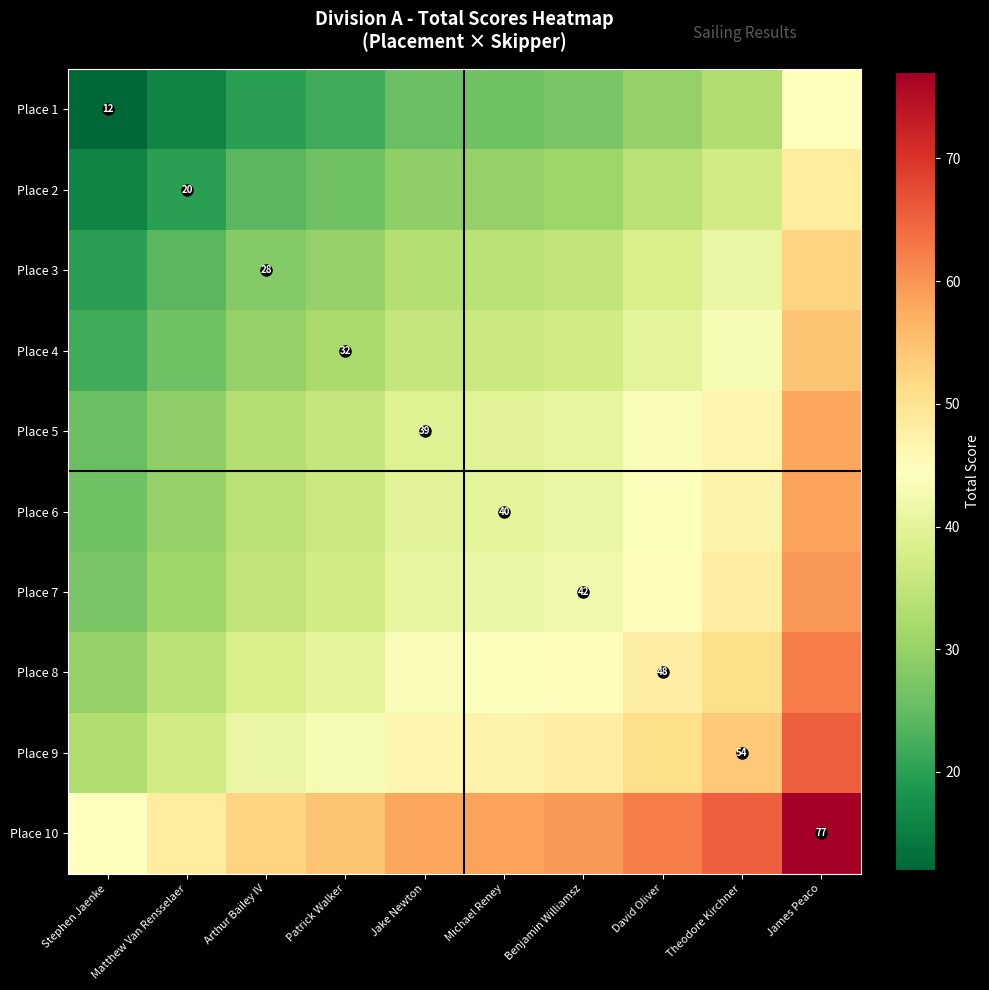

At which label does Place 9 reach its peak?

James Peaco